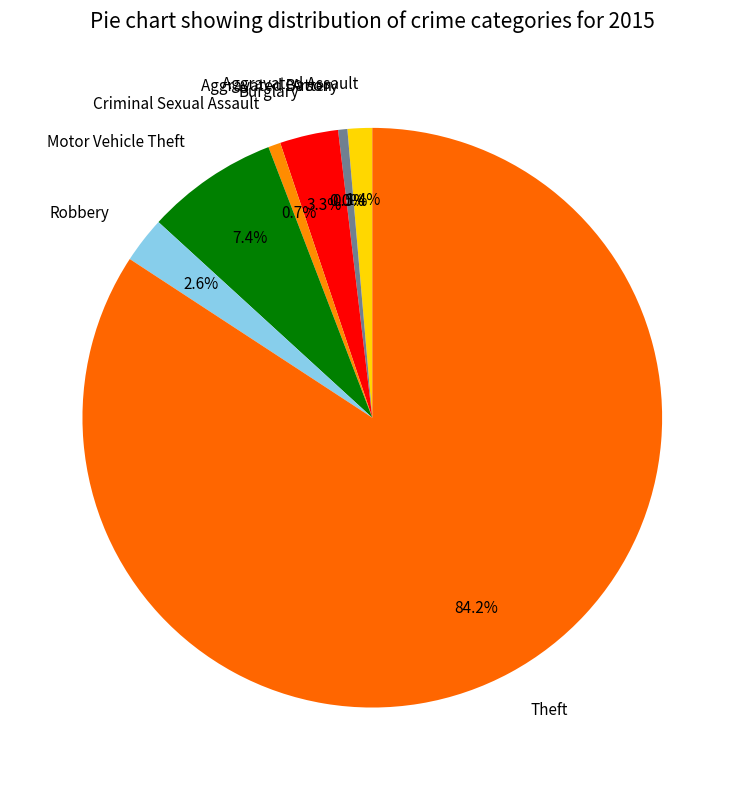

Approximately how many times larger is the value at Robbery compared to Aggravated Battery?

5.0